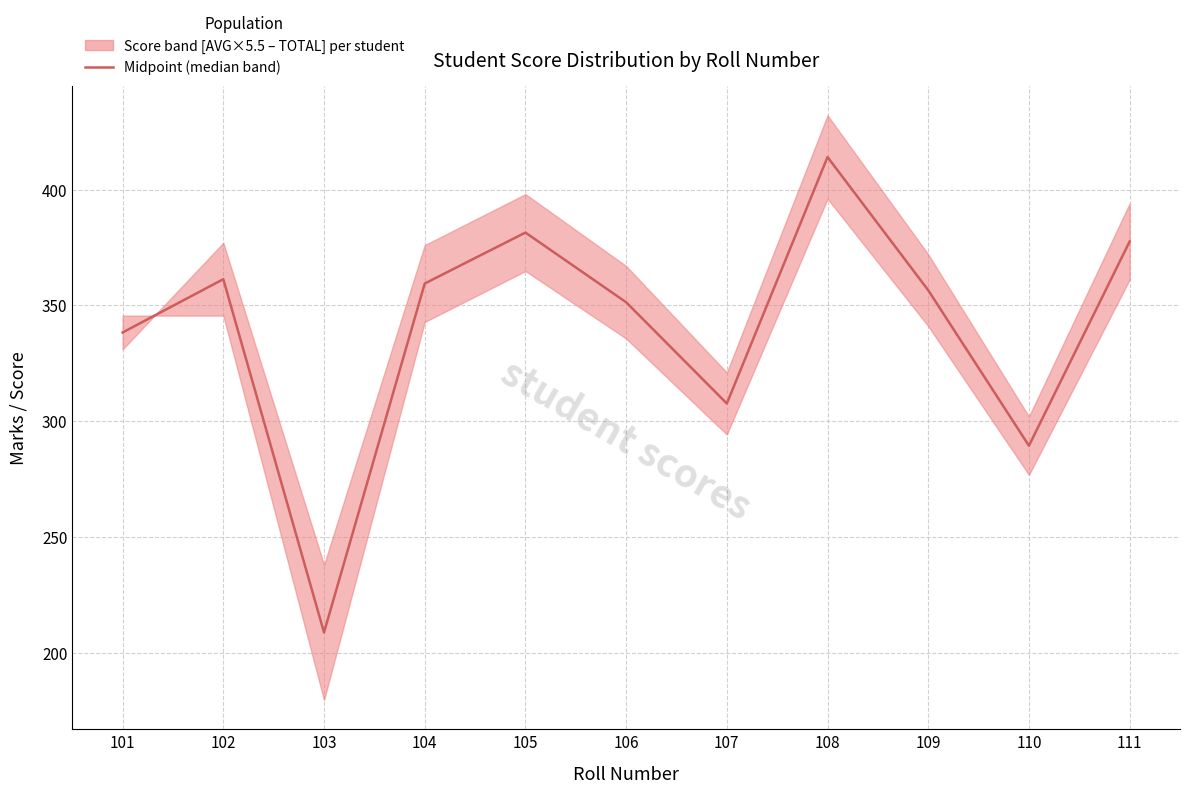

Reading left to right, list all the values displayed in this chart.

101=338.3	102=361.3	103=208.8	104=359.4	105=381.4	106=351.3	107=307.6	108=414.0	109=356.5	110=289.4	111=377.6